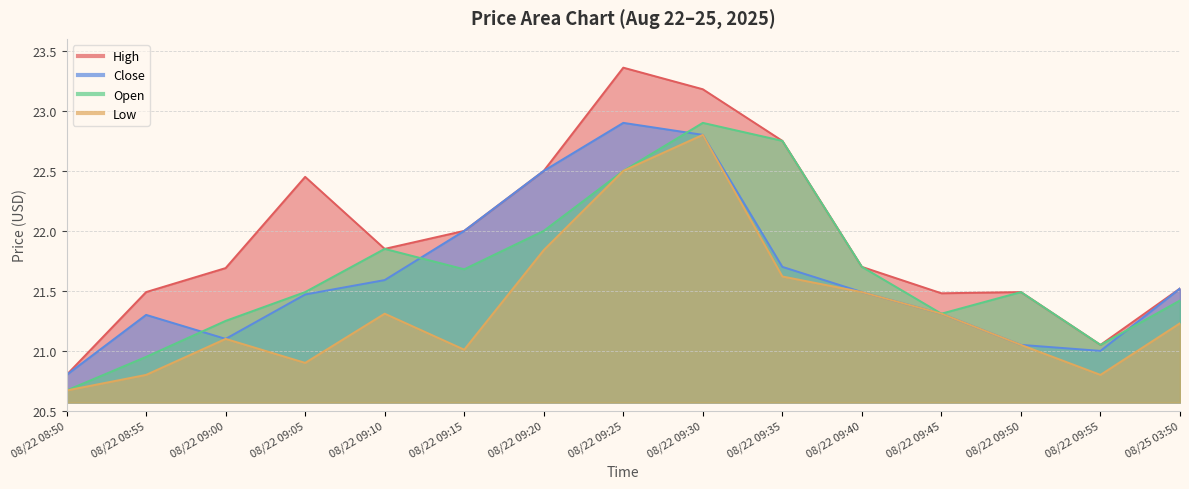

At which category does High reach its first local valley?

08/22 09:10